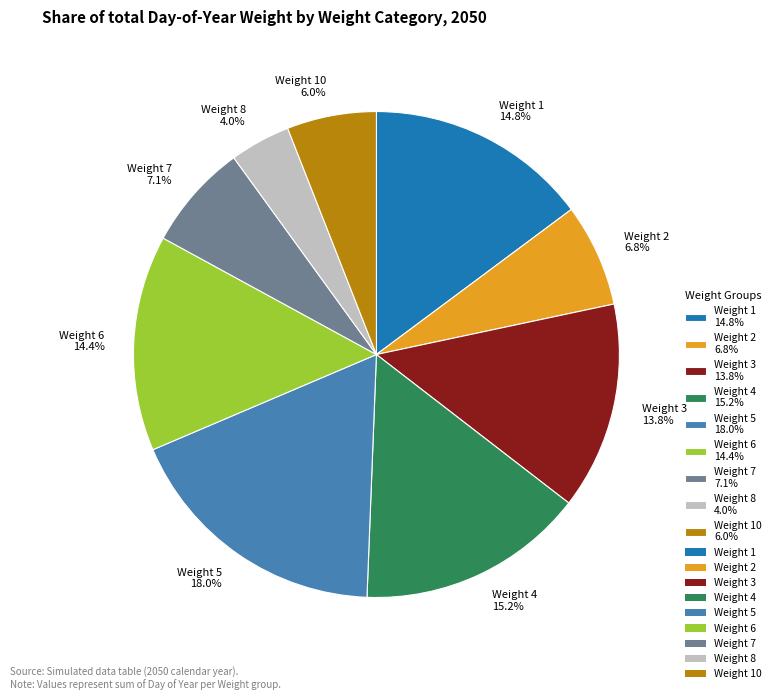

Which category has the smallest portion of the pie?

Weight 8 4.0%